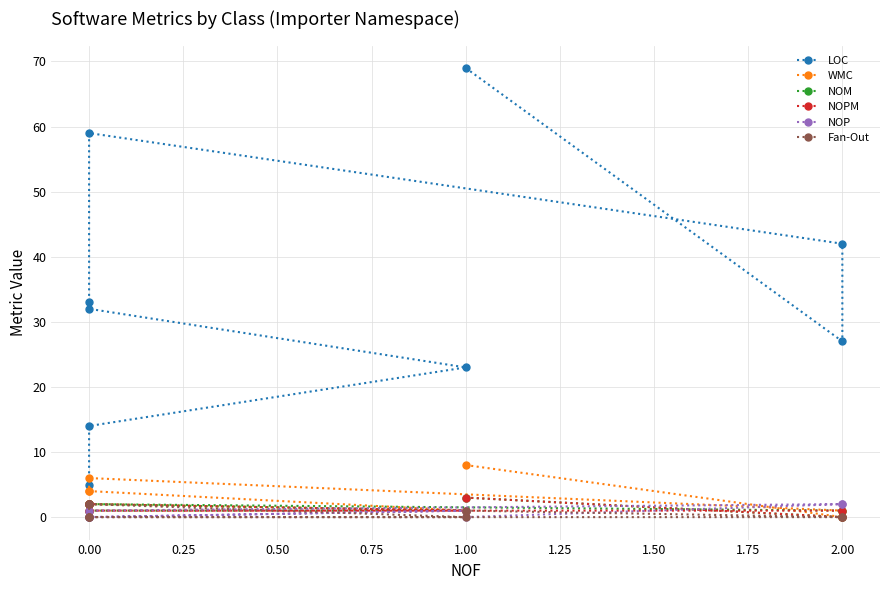

Which series changed the most between 1.00 and 0.00?

LOC